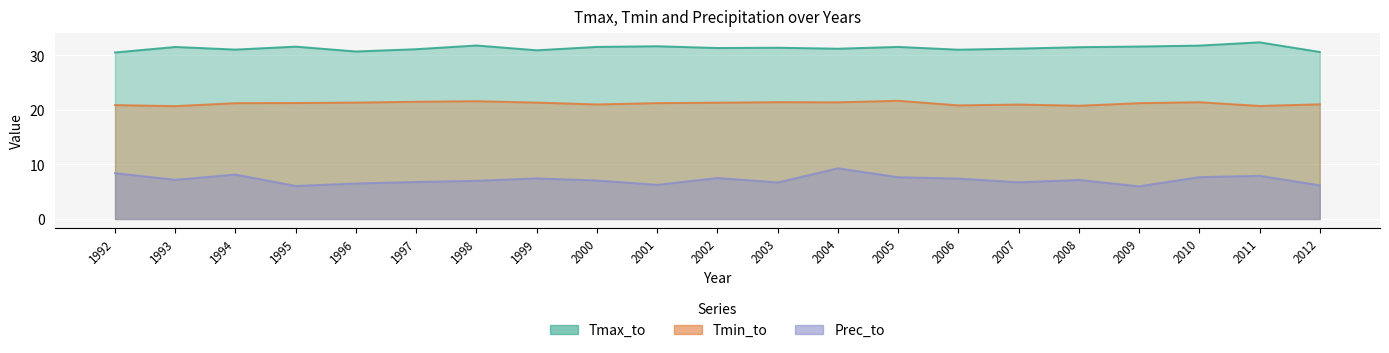

What is the average value of the Prec_to series?

7.2